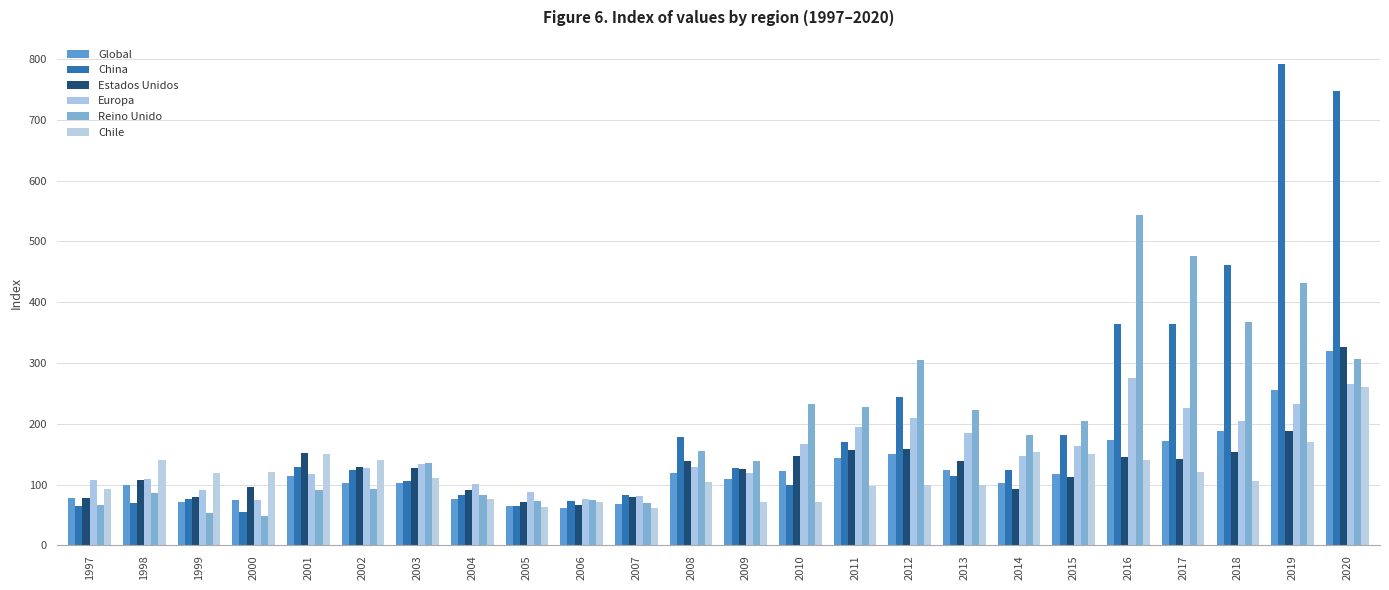

Is the value of Chile at 2010 greater than the value of Global at 2016?

No